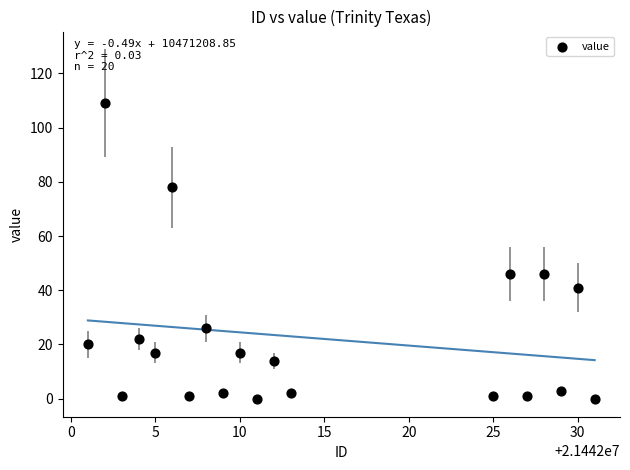

What is the range of X values (max minus min)?

30